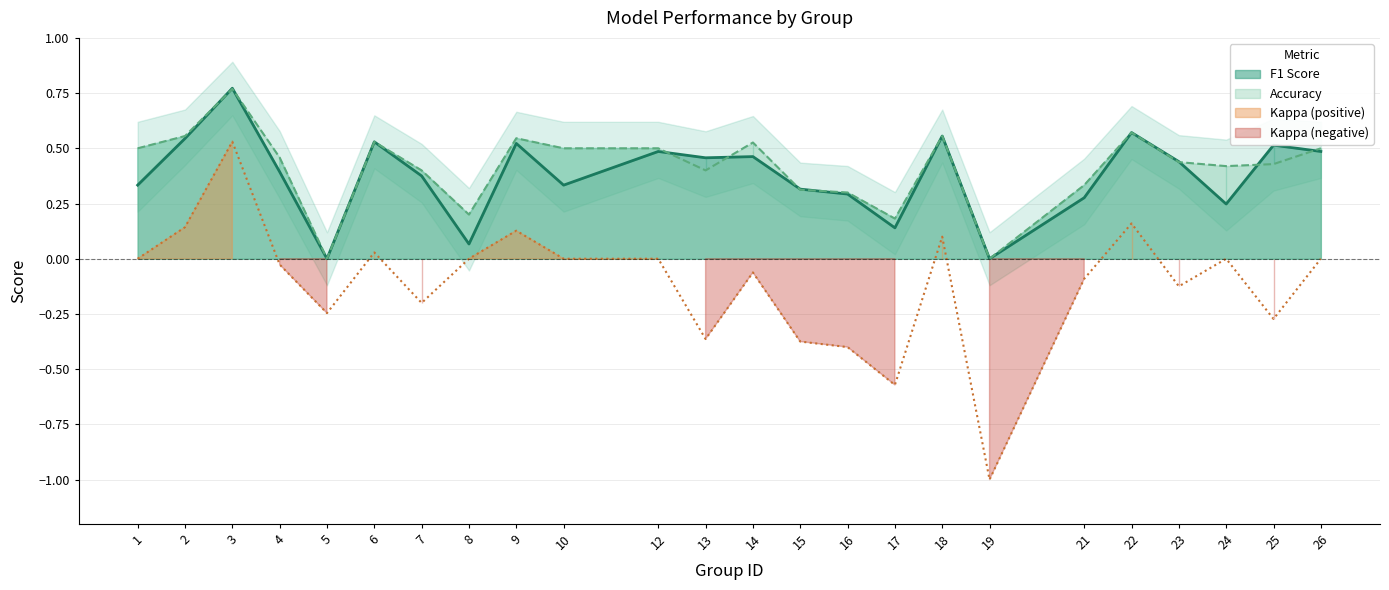

What is the difference between the maximum and minimum values in the f1 series?

0.8